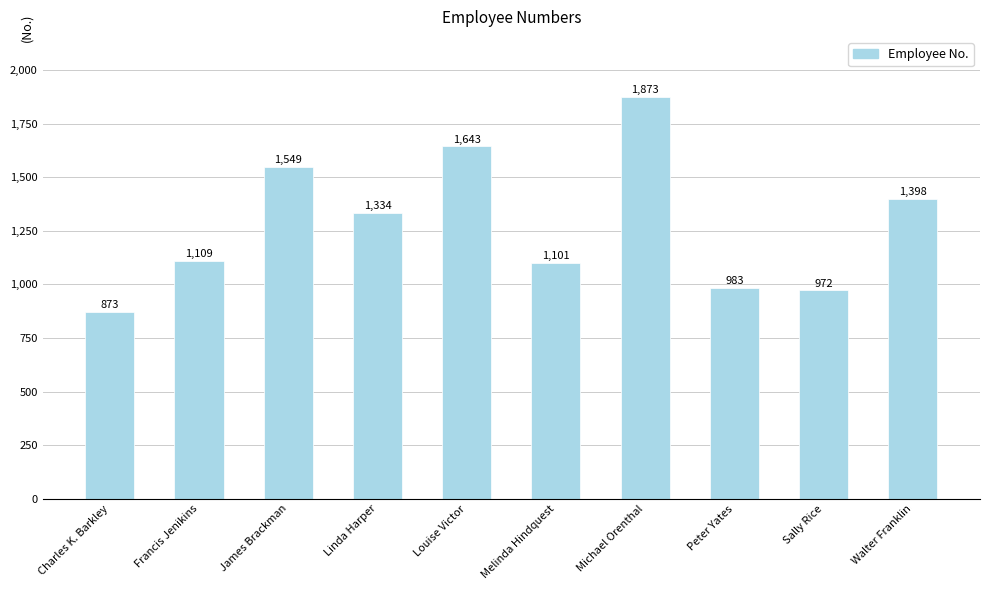

Rank the categories by value from lowest to highest.

Charles K. Barkley, Sally Rice, Peter Yates, Melinda Hindquest, Francis Jenikins, Linda Harper, Walter Franklin, James Brackman, Louise Victor, Michael Orenthal